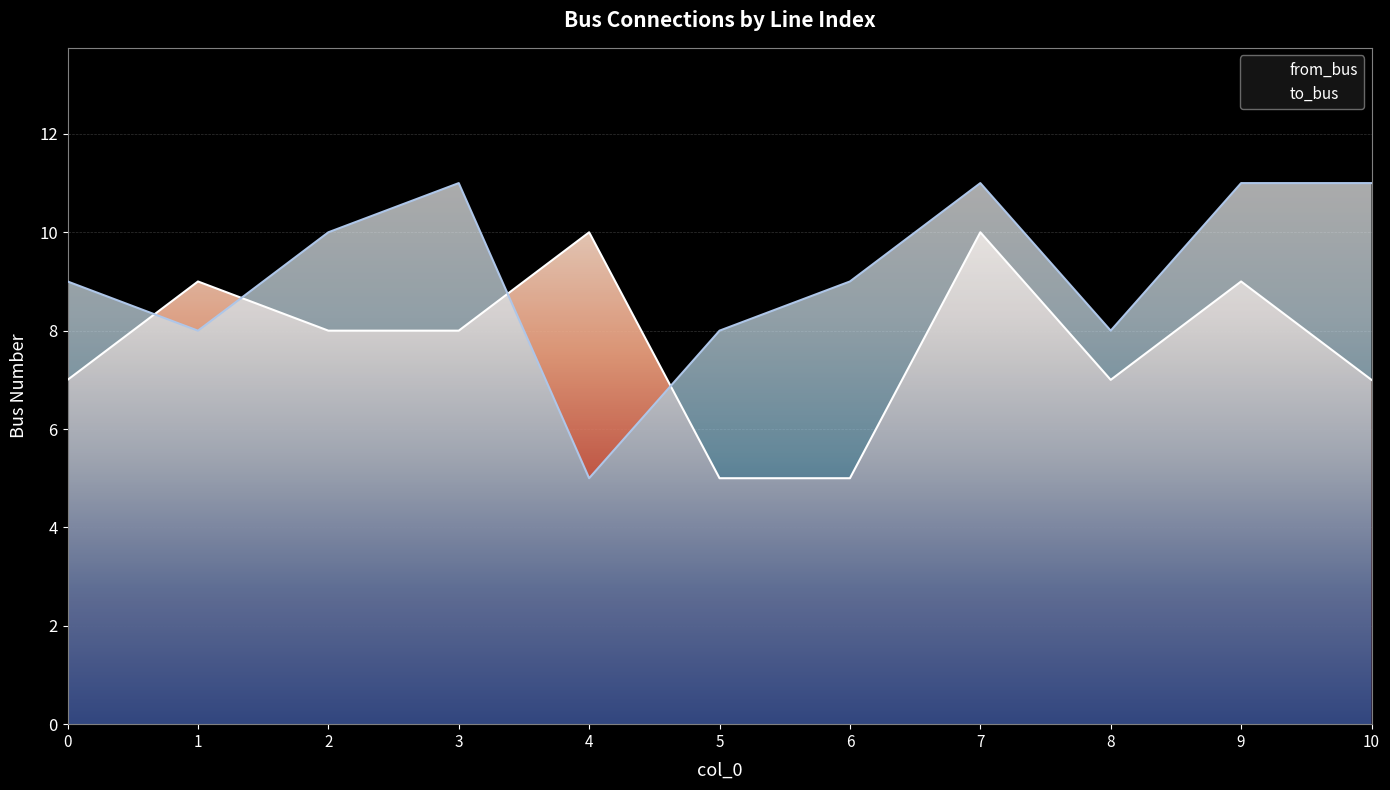

Reading right to left, extract all data points from this chart.

from_bus: 10=7	9=9	8=7	7=10	6=5	5=5	4=10	3=8	2=8	1=9	0=7
to_bus: 10=11	9=11	8=8	7=11	6=9	5=8	4=5	3=11	2=10	1=8	0=9